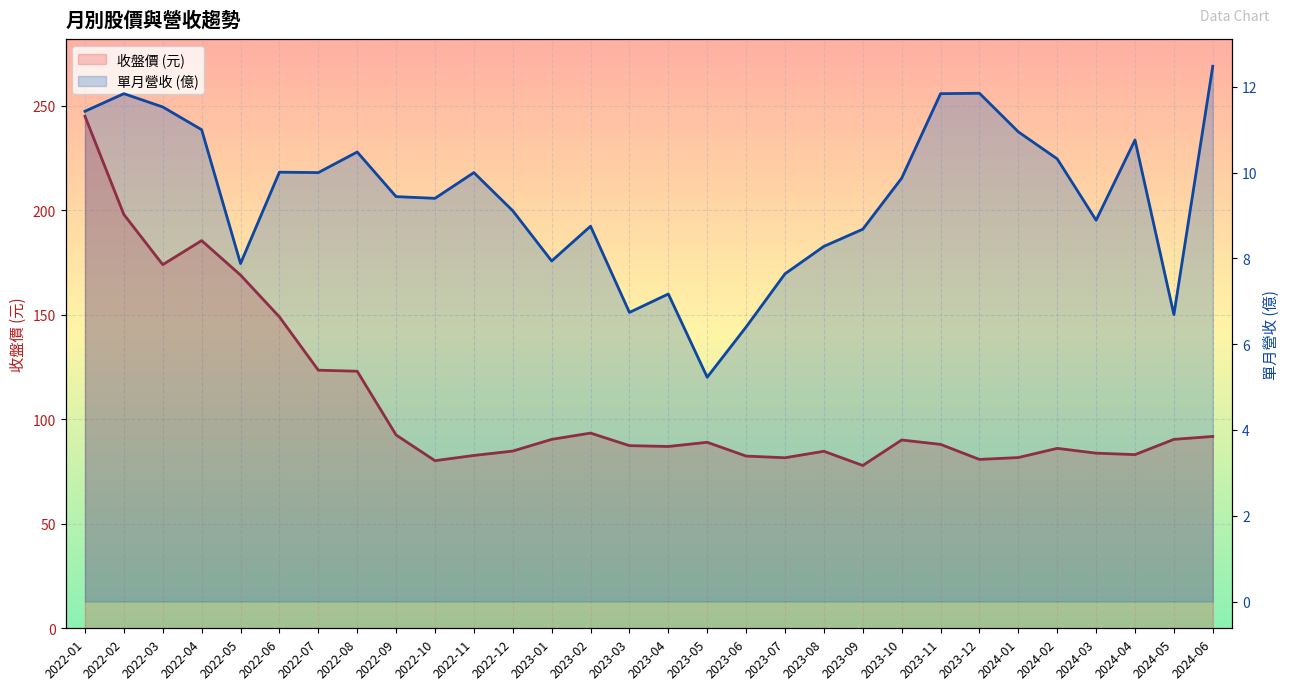

What is the value of the 單月營收 (億) point at the 17th from the left?

5.2